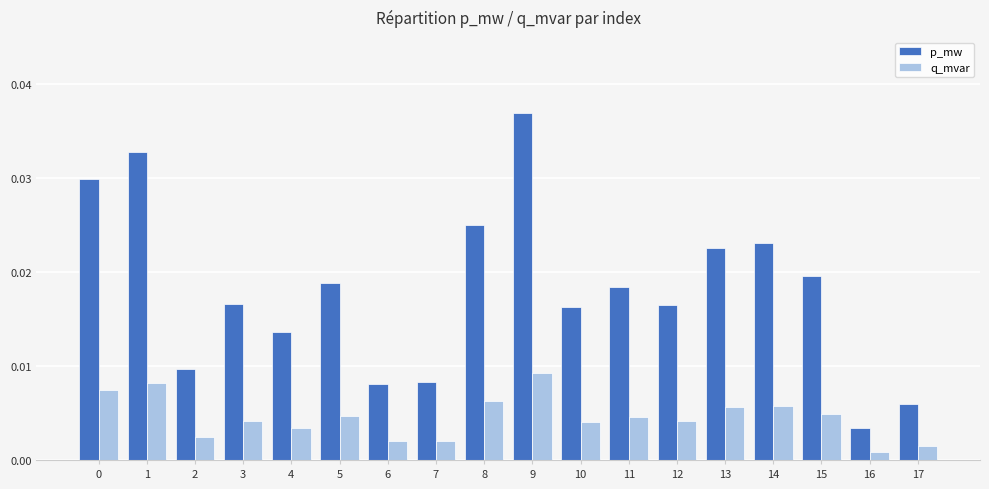

Which series has the widest spread of values?

p_mw